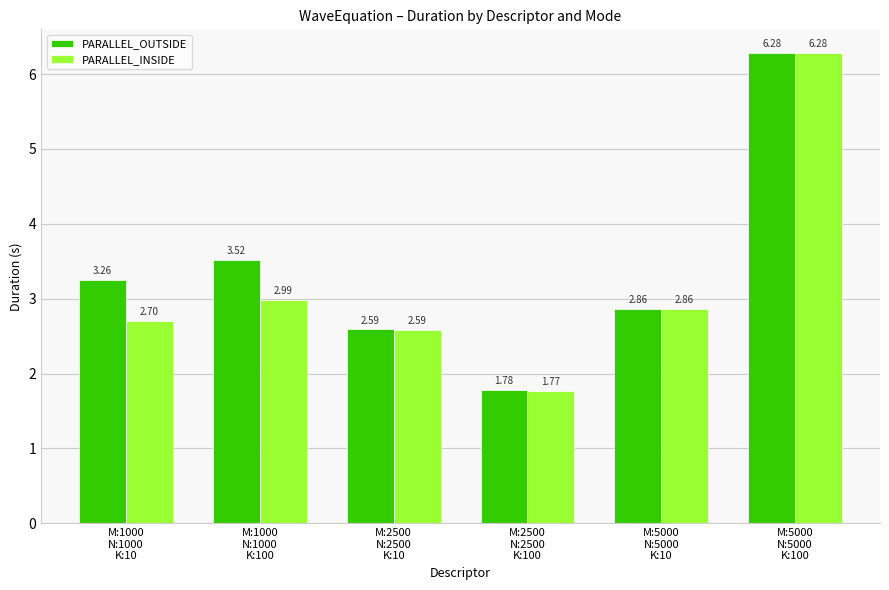

At which label does PARALLEL_INSIDE reach its peak?

M:5000
N:5000
K:100